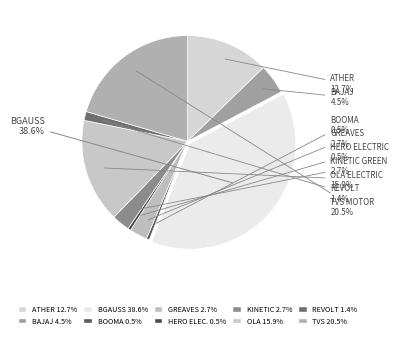

How many segments does this pie chart have?

10